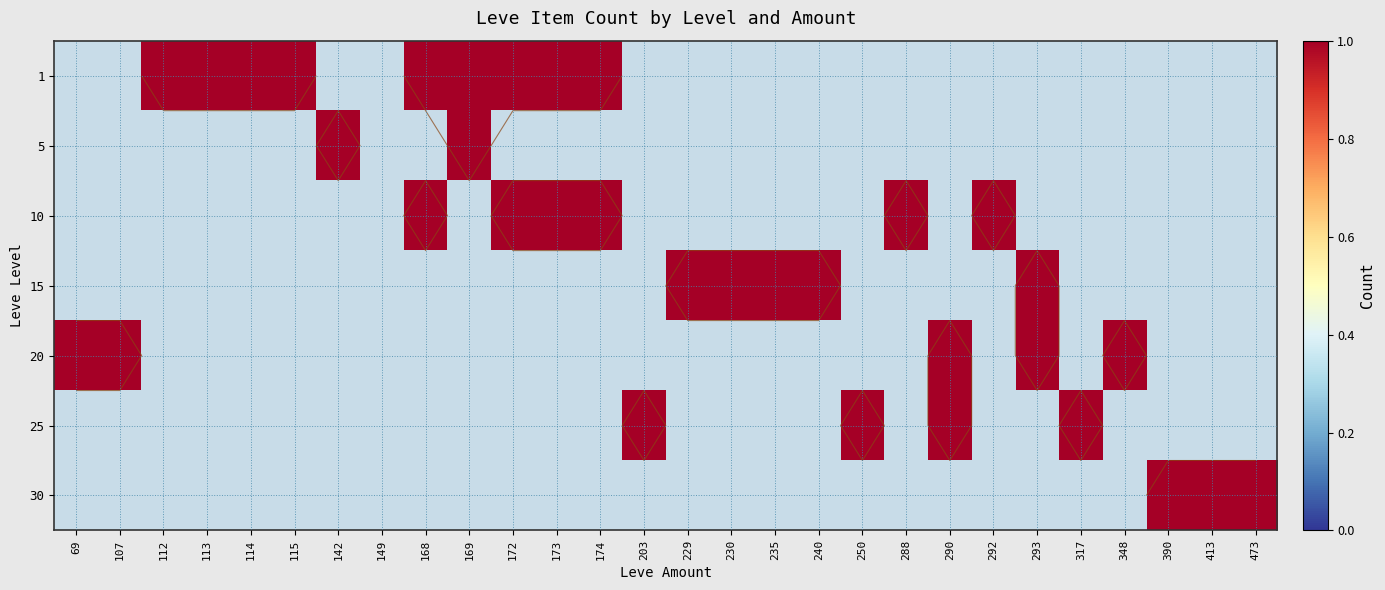

How many values in 5 are above zero?

2